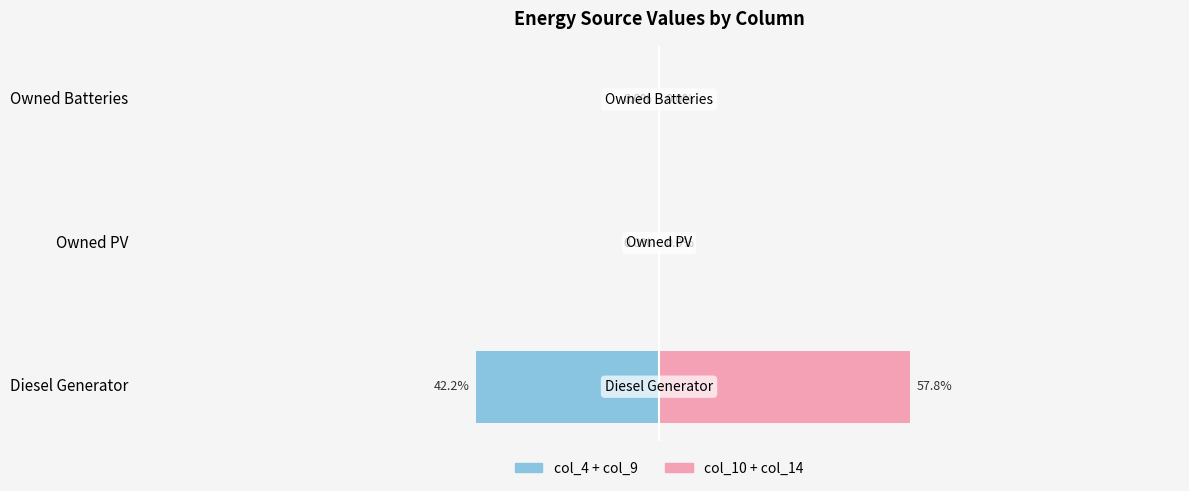

What is the value of the col_10 + col_14 bar at the 1st from the left?

57.8